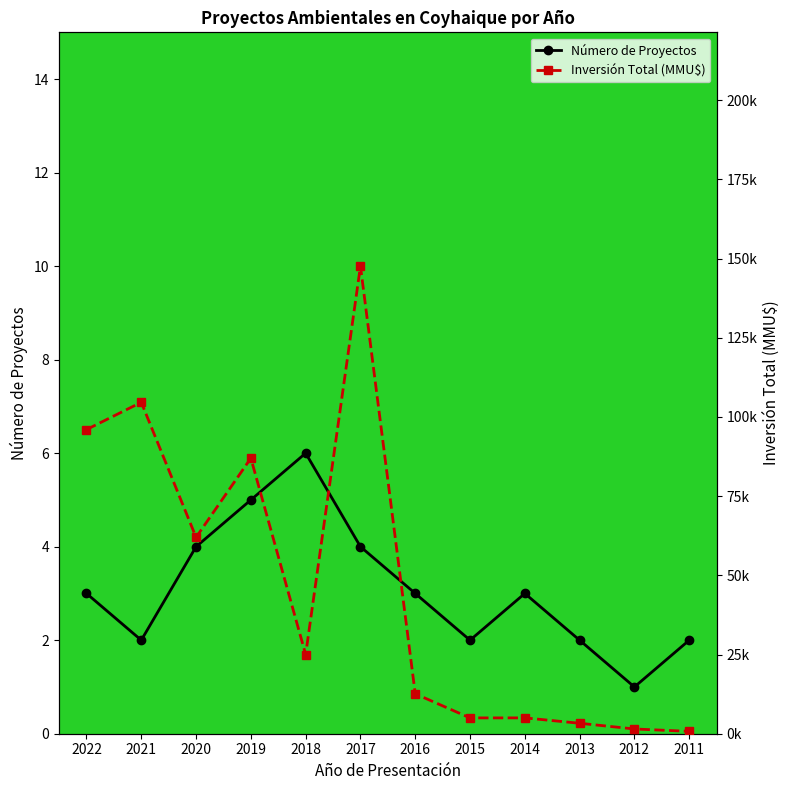

In Número de Proyectos, how many points are lower than both neighbors (excluding endpoints)?

3